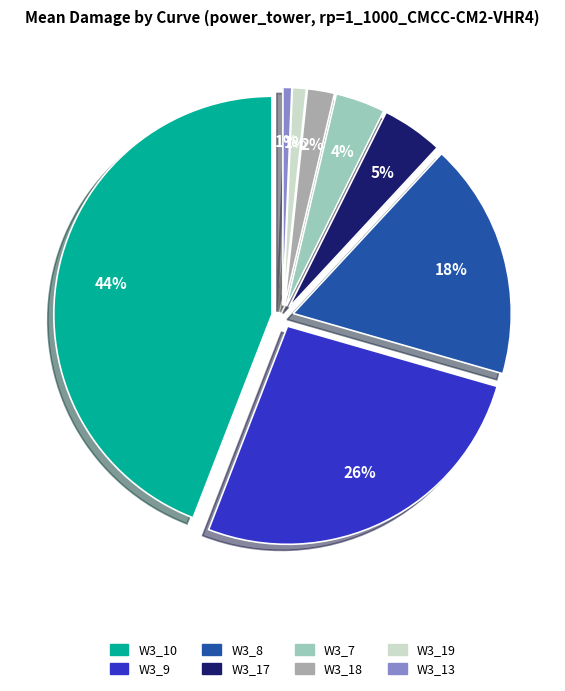

To the nearest percent, what is the difference between the largest and smallest slice percentages?

43%